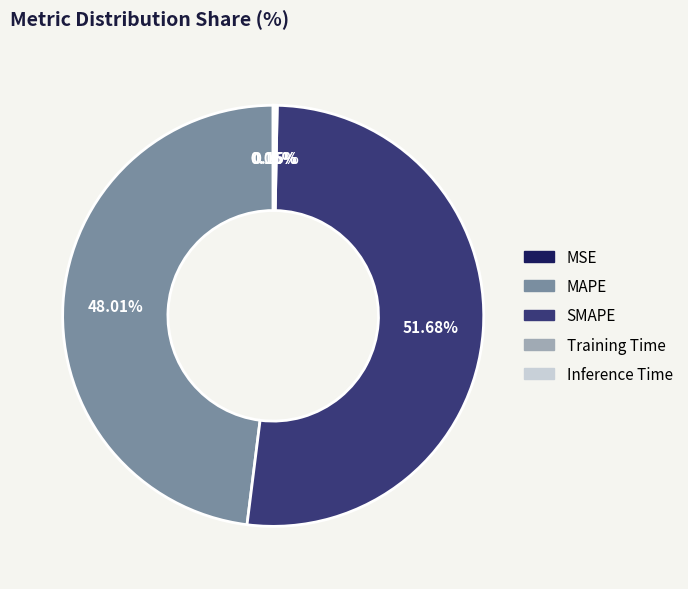

Which category has the biggest portion of the pie?

SMAPE